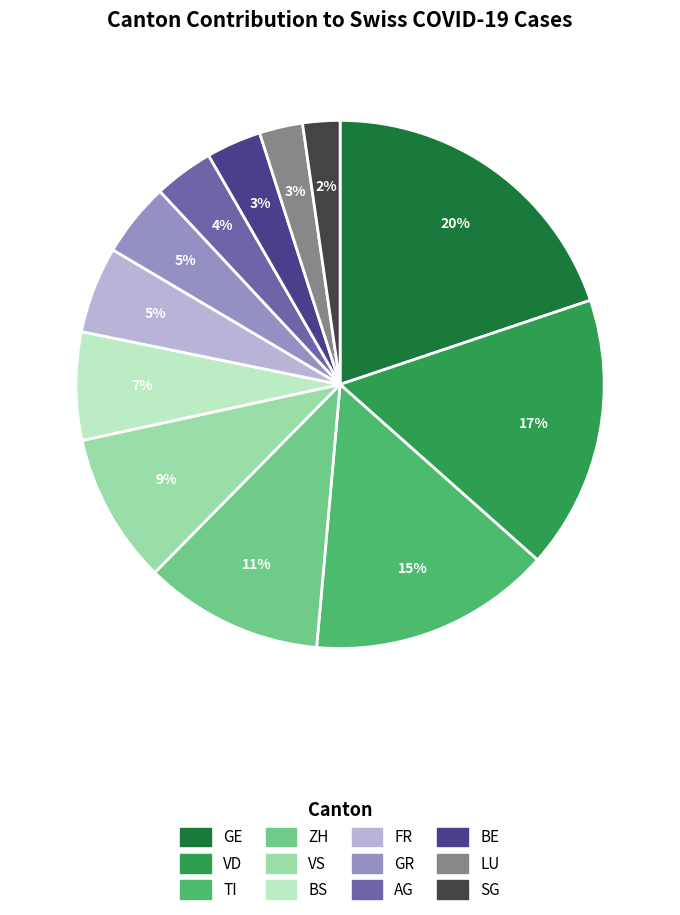

Is there a majority slice in this chart?

No